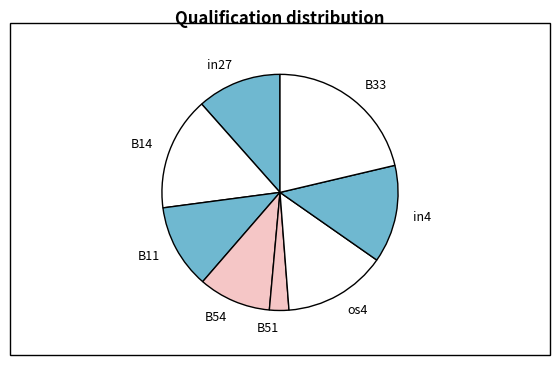

Is the sum of B33 and B14 greater than half?

No